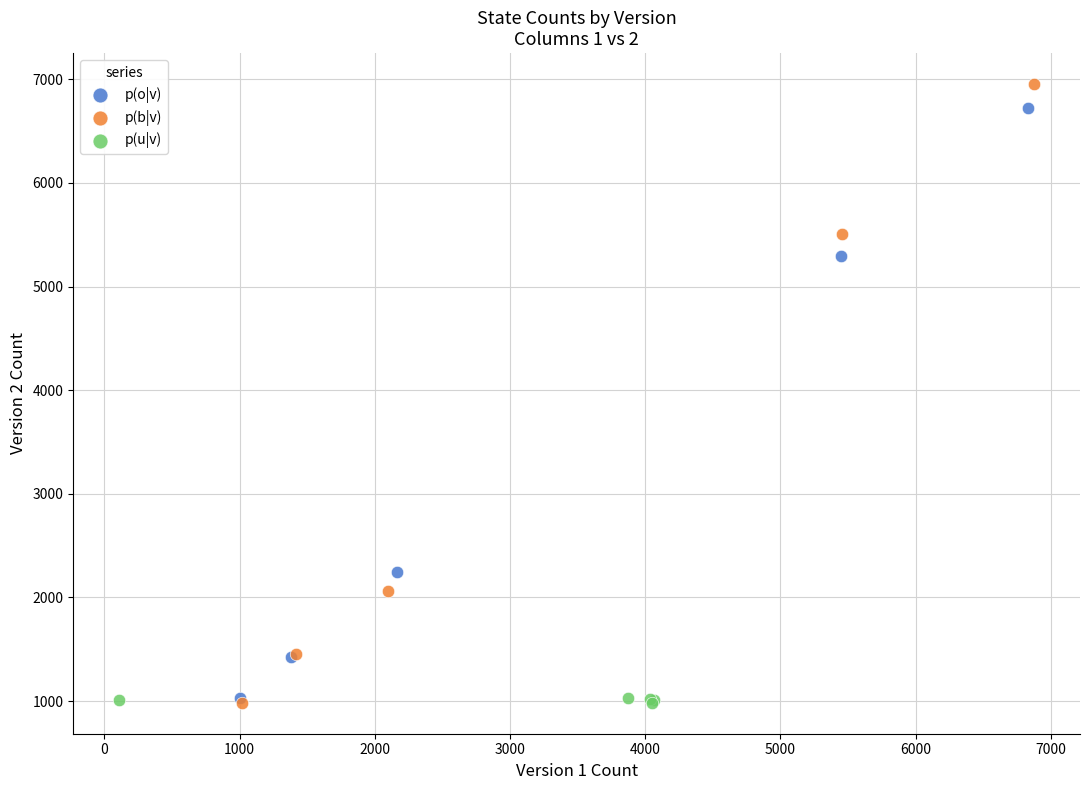

Which series has the largest Y range (max minus min)?

p(b|v)